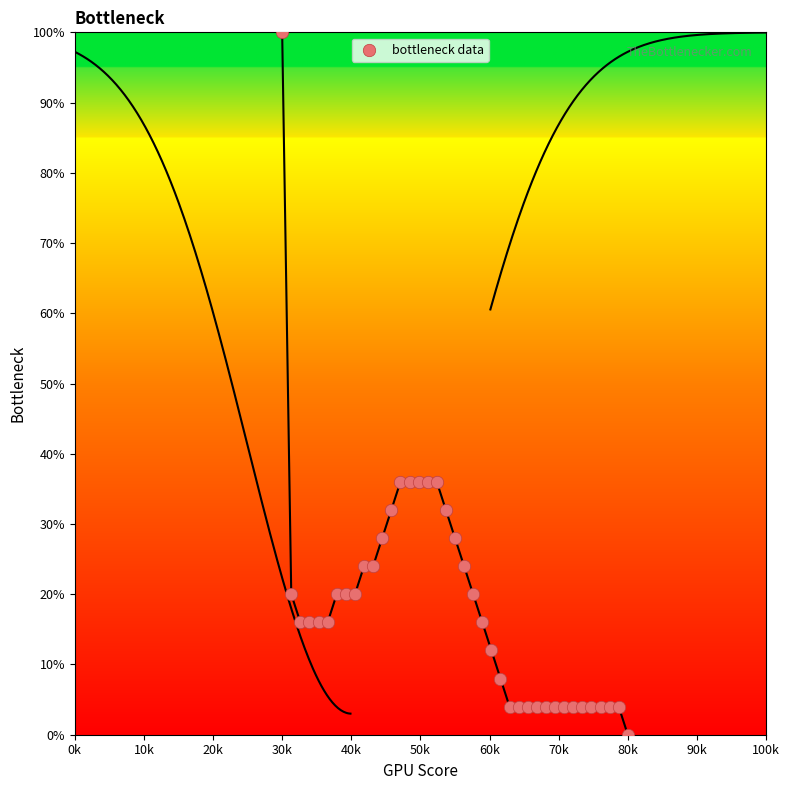

What is the range of Y values (max minus min)?

100